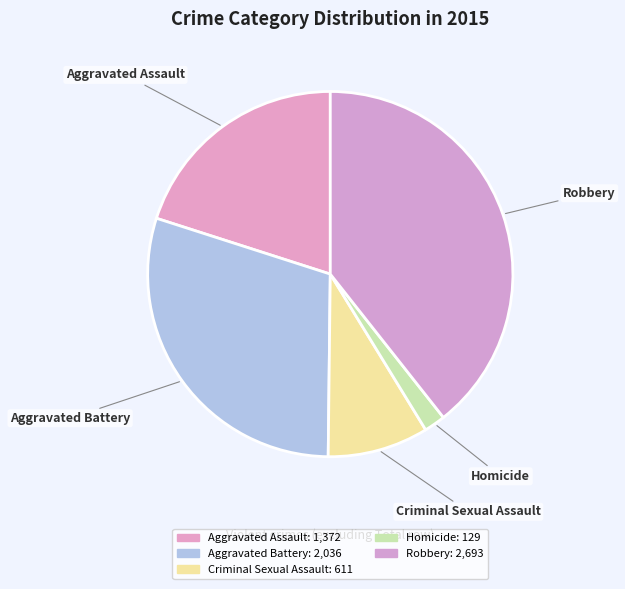

Is it true that Homicide is 2% of the pie?

True